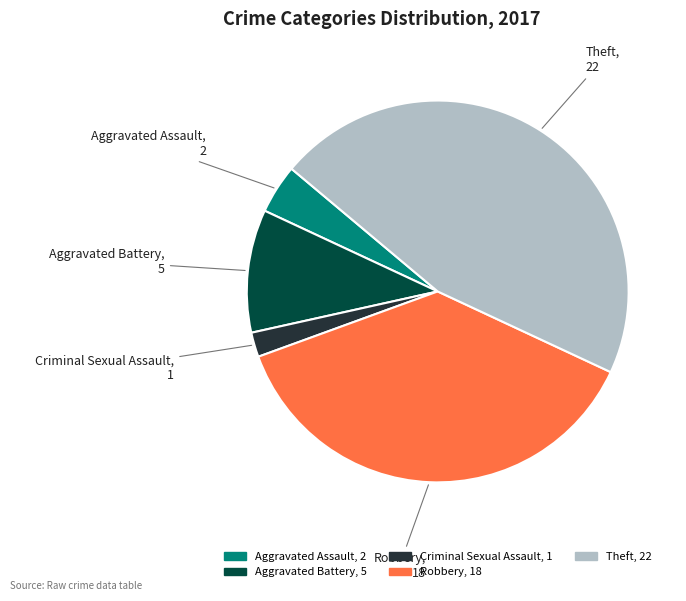

Do Aggravated Battery and Aggravated Assault together represent more than half of the pie?

No